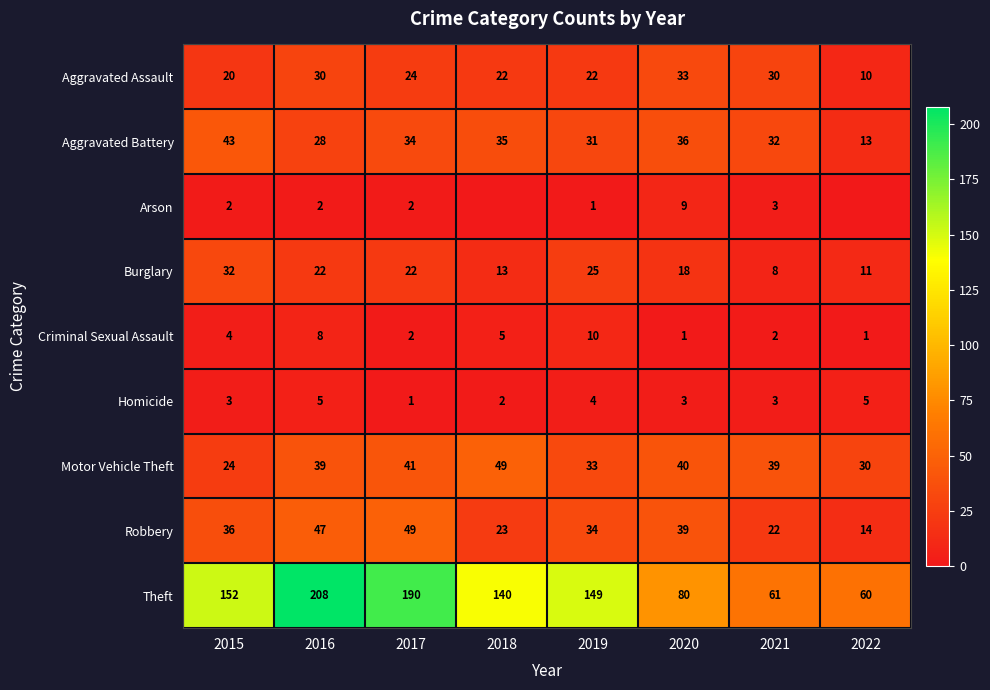

What is the total value across all series at 2021?

200